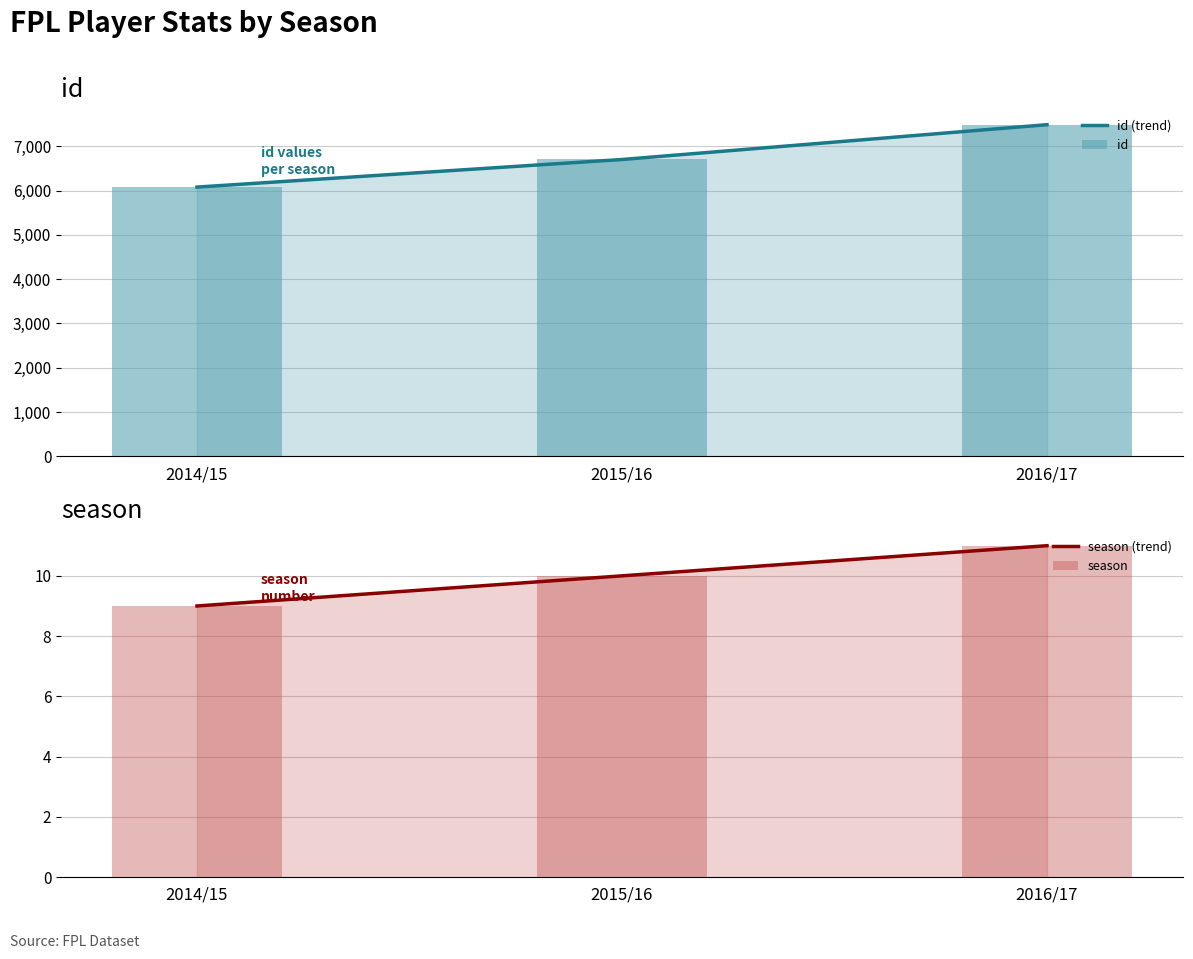

Where is season nearest to the value 10?

2015/16